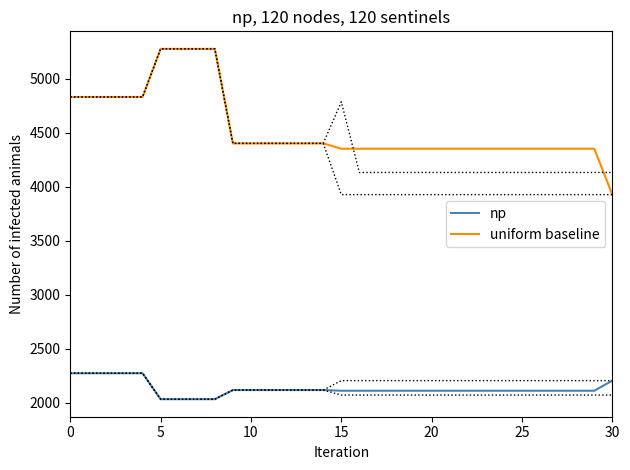

List the series in order of their peak value, lowest first.

np, uniform baseline